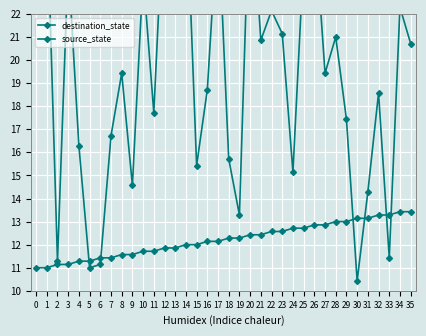

Which series has the largest range (max minus min)?

destination_state